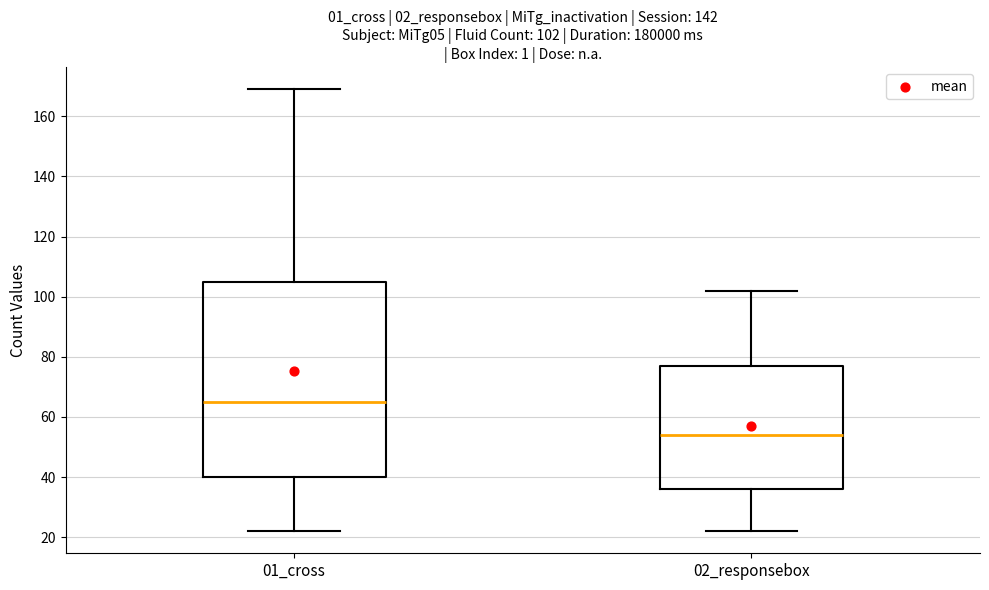

Comparing the boxes themselves (not the whiskers), which one is the tallest?

01_cross